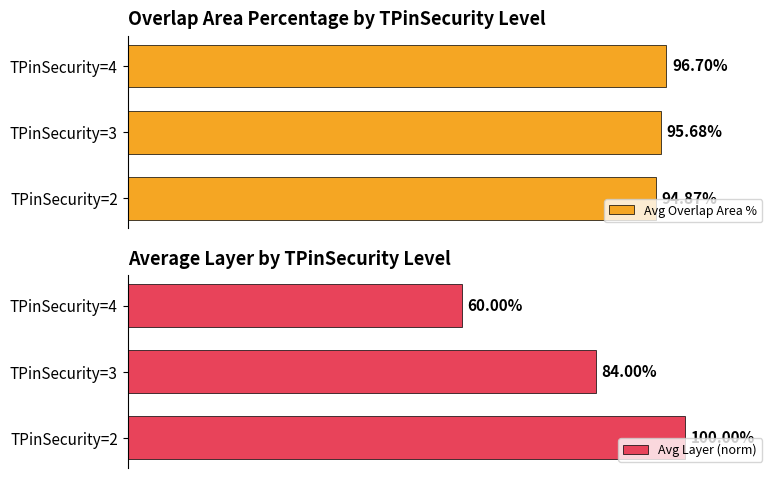

What are all the series names shown in the legend?

Avg Overlap Area %, Avg Layer (norm)